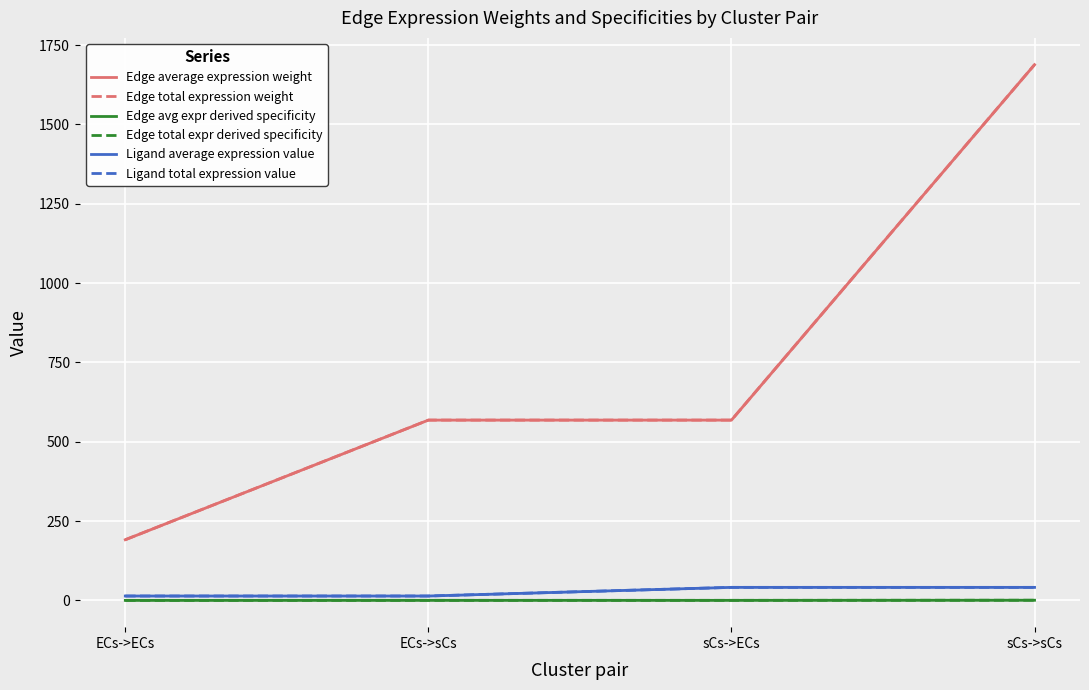

Reading right to left, what are all the values shown in this chart?

Edge average expression weight: 1688.5	568.3	568.3	191.3
Edge total expression weight: 1688.5	568.3	568.3	191.3
Edge avg expr derived specificity: 0.6	0.2	0.2	0.1
Edge total expr derived specificity: 0.6	0.2	0.2	0.1
Ligand average expression value: 41.1	41.1	13.8	13.8
Ligand total expression value: 41.1	41.1	13.8	13.8